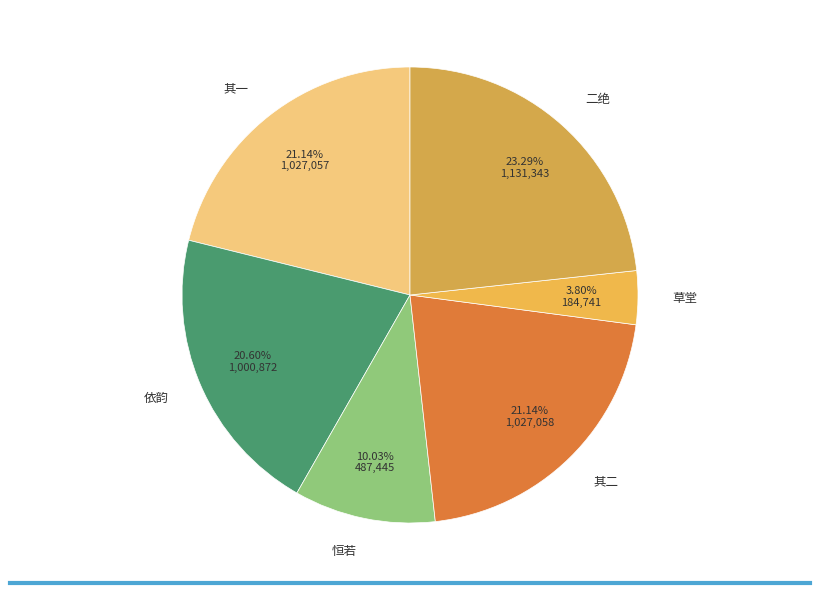

Which category has the smallest portion of the pie?

草堂